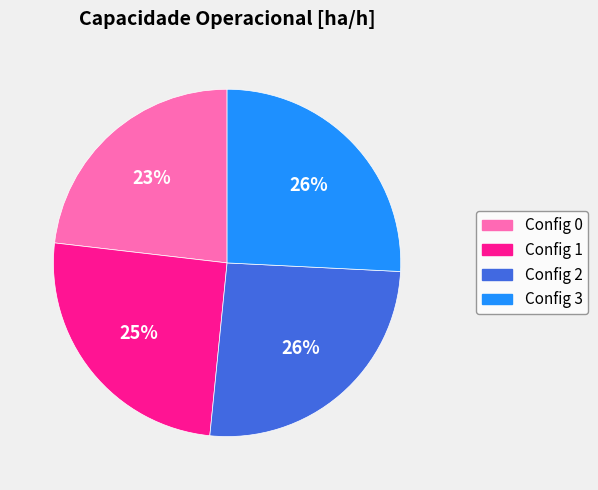

Count the number of slices in the pie.

4